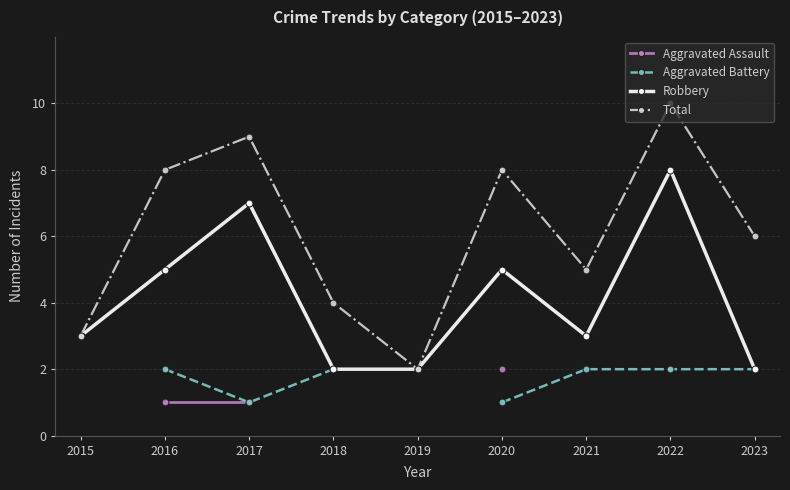

At which label does Total reach its minimum?

2019